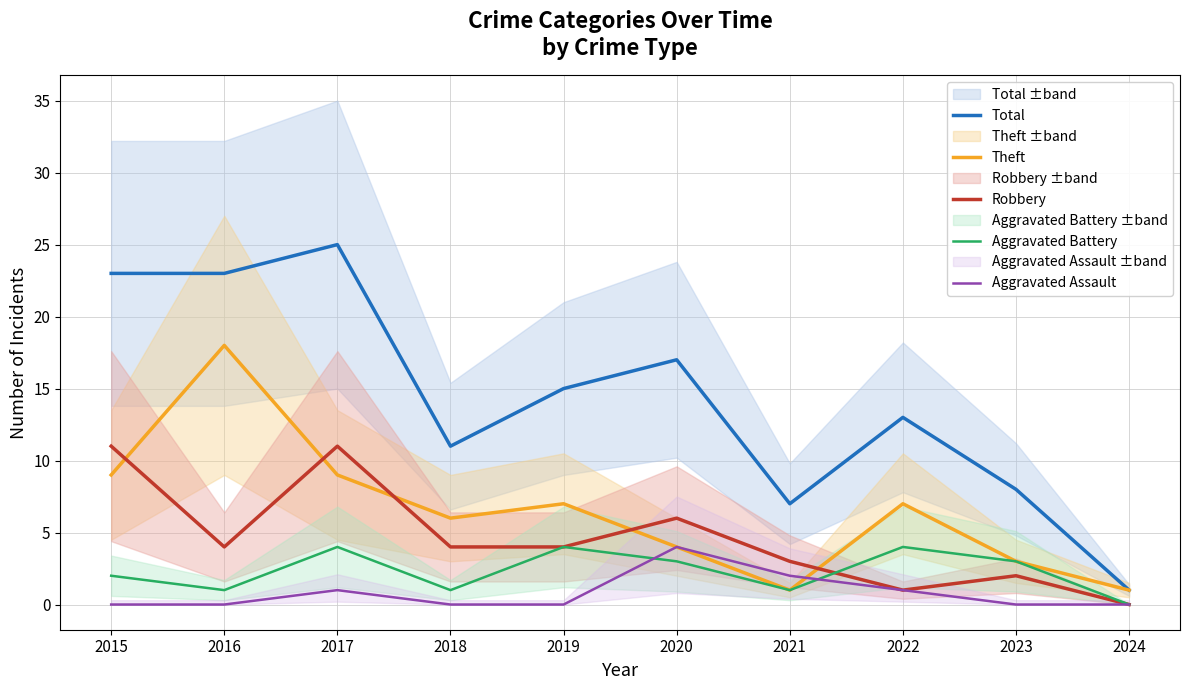

Between 2021 and 2019, which is larger?

2019